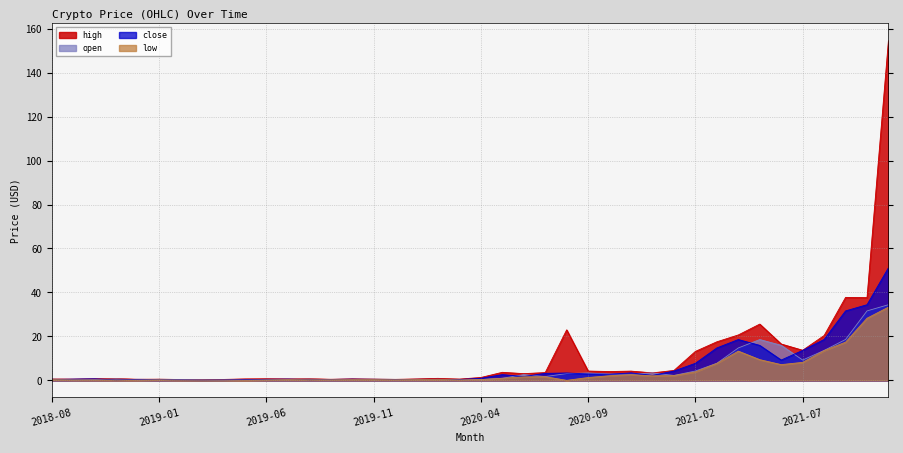

What is the value of the open point at the 37th from the left?

13.6